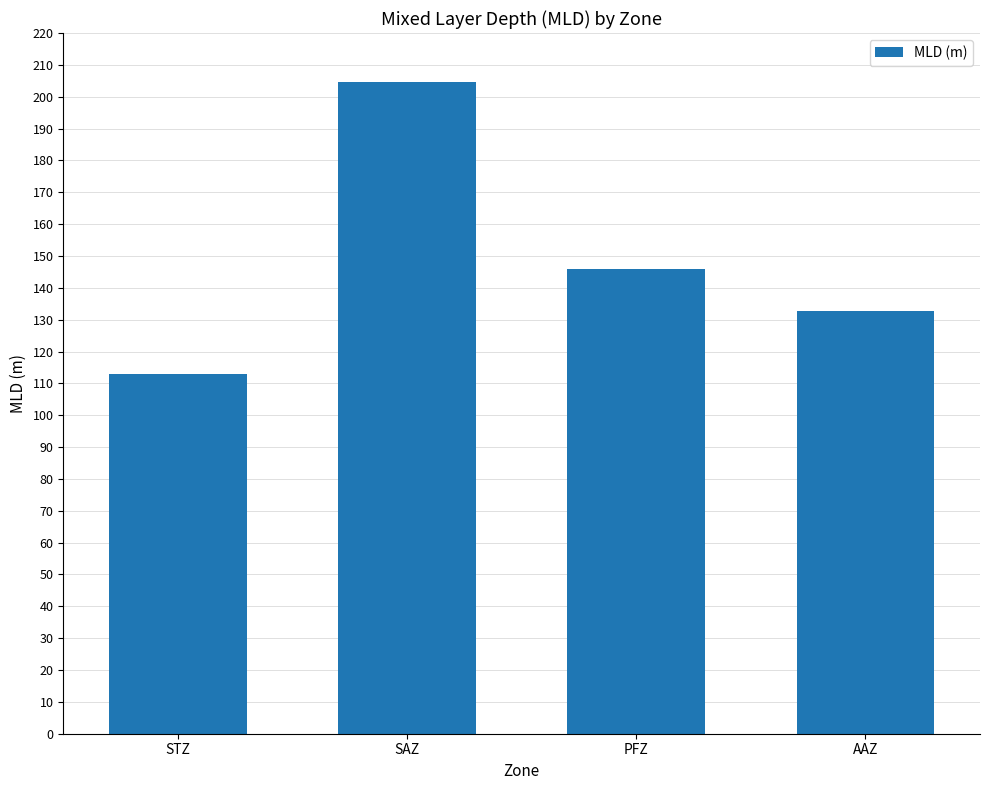

What is the label of the 4th bar from the right?

STZ